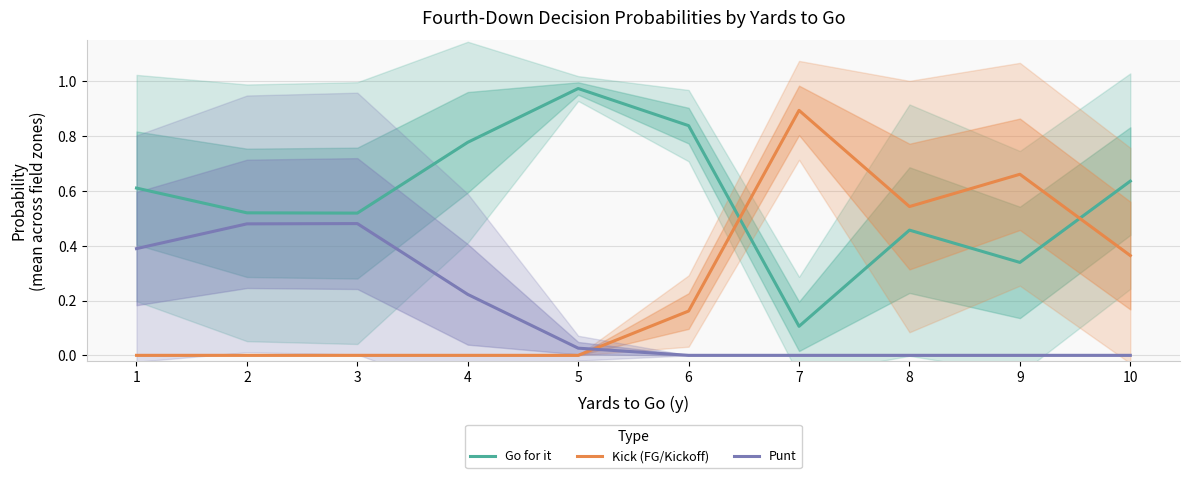

How many interior local peaks does the Punt series have?

1